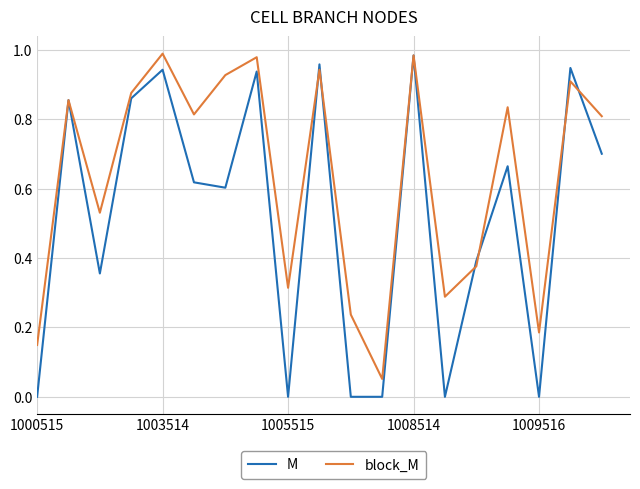

Which series has the widest spread of values?

M